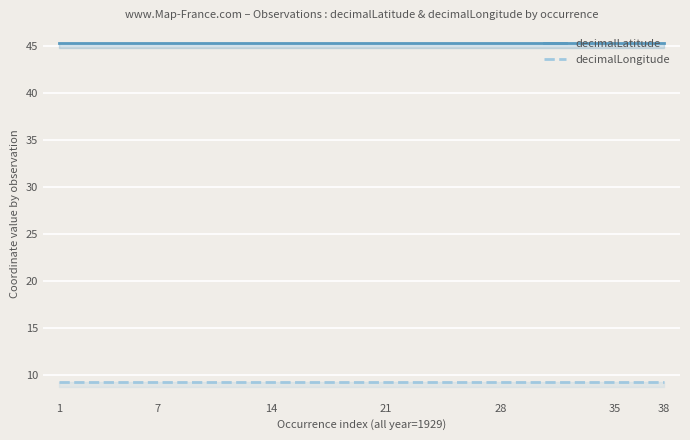

At how many categories does at least one series exceed 9?

38